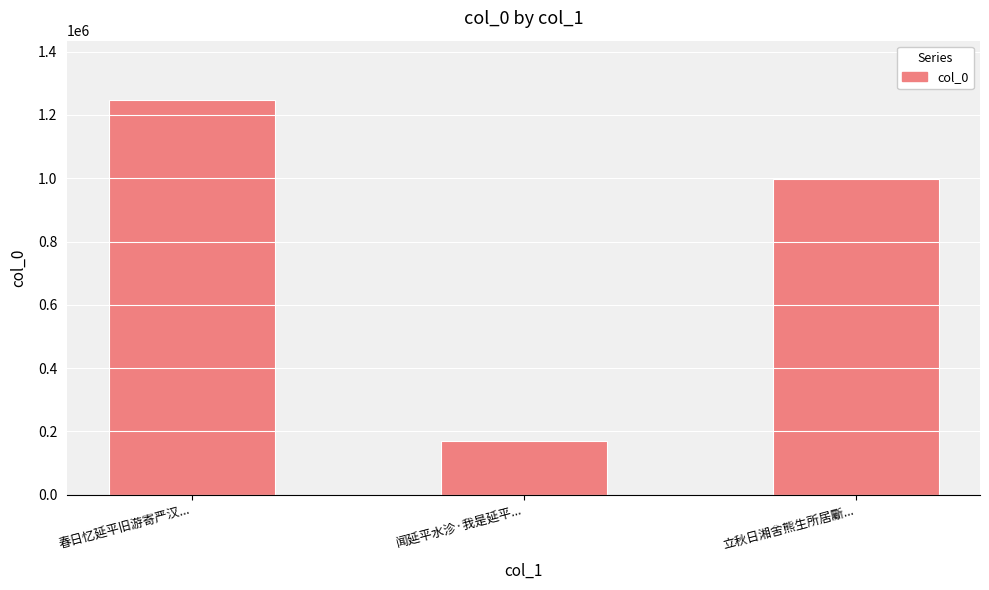

List the labels in order of value, largest first.

春日忆延平旧游寄严汉..., 立秋日湘舍熊生所居斸..., 闻延平水沴·我是延平...